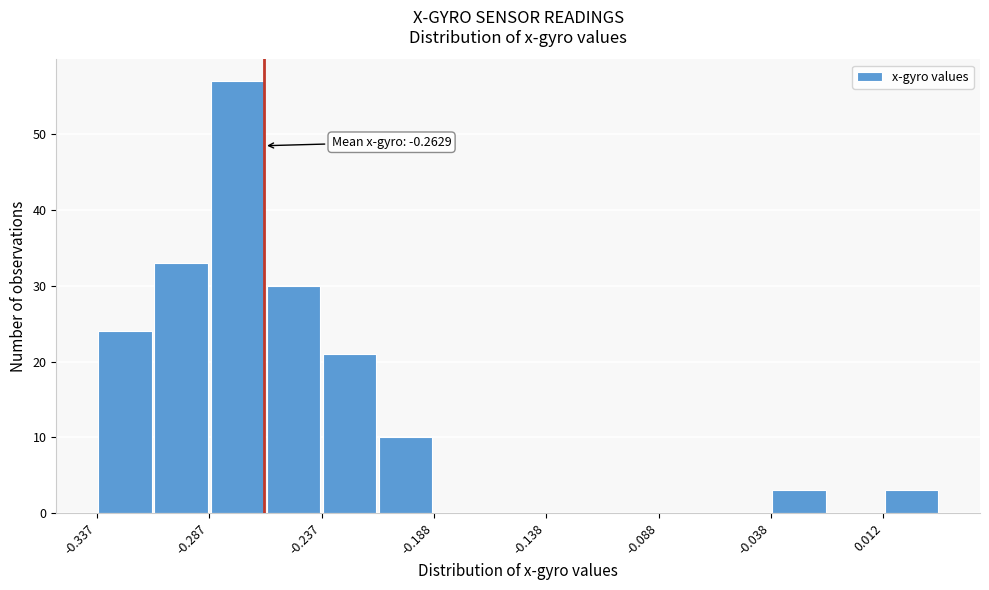

Which range on the x-axis has the tallest bar?

-0.285 to -0.260